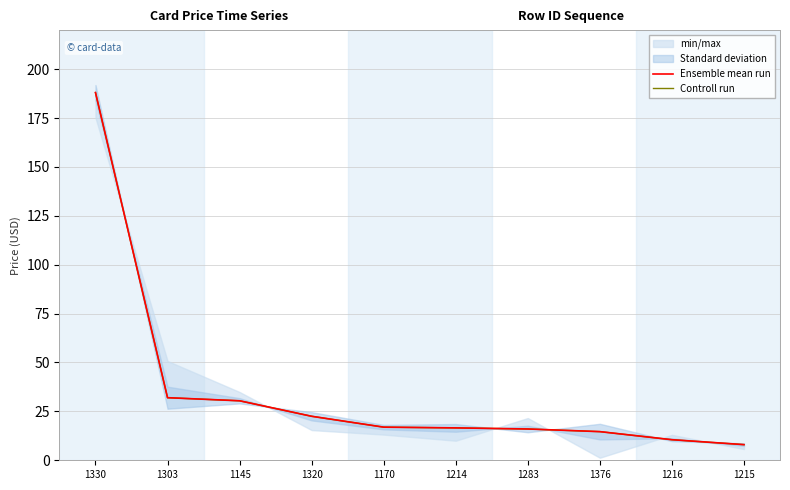

Which category has the lowest value across all series?

1215